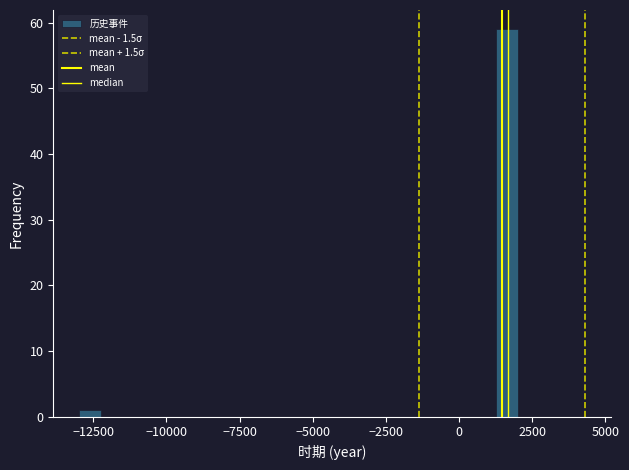

Around what value on the x-axis is the tallest bar? Give the approximate position of its centre, as read against the axis.

1500